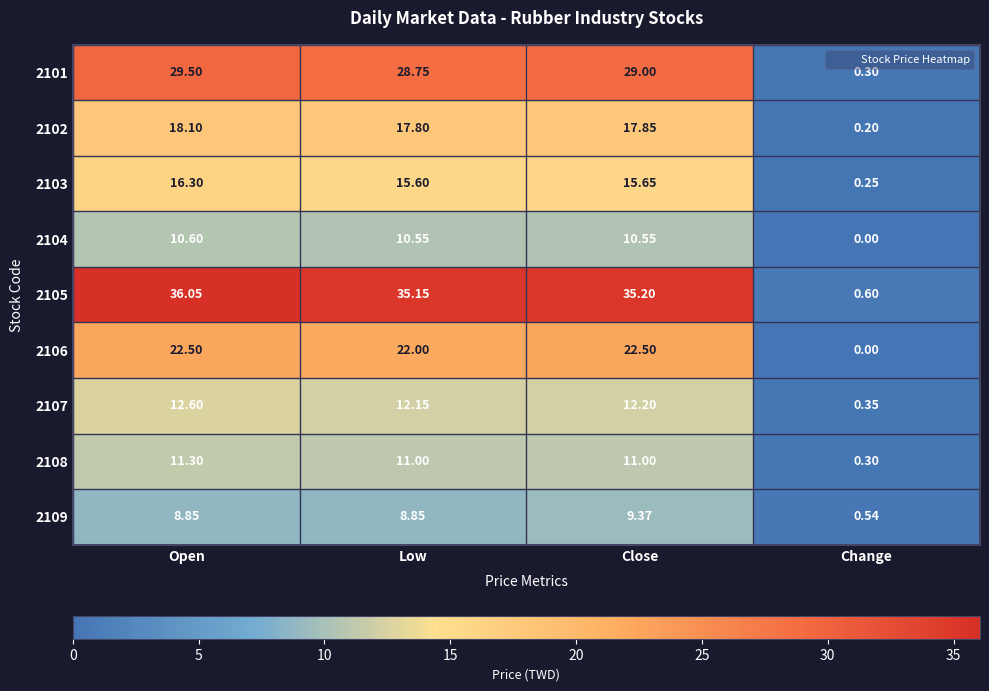

At which label is 2109 closest to 4?

Change